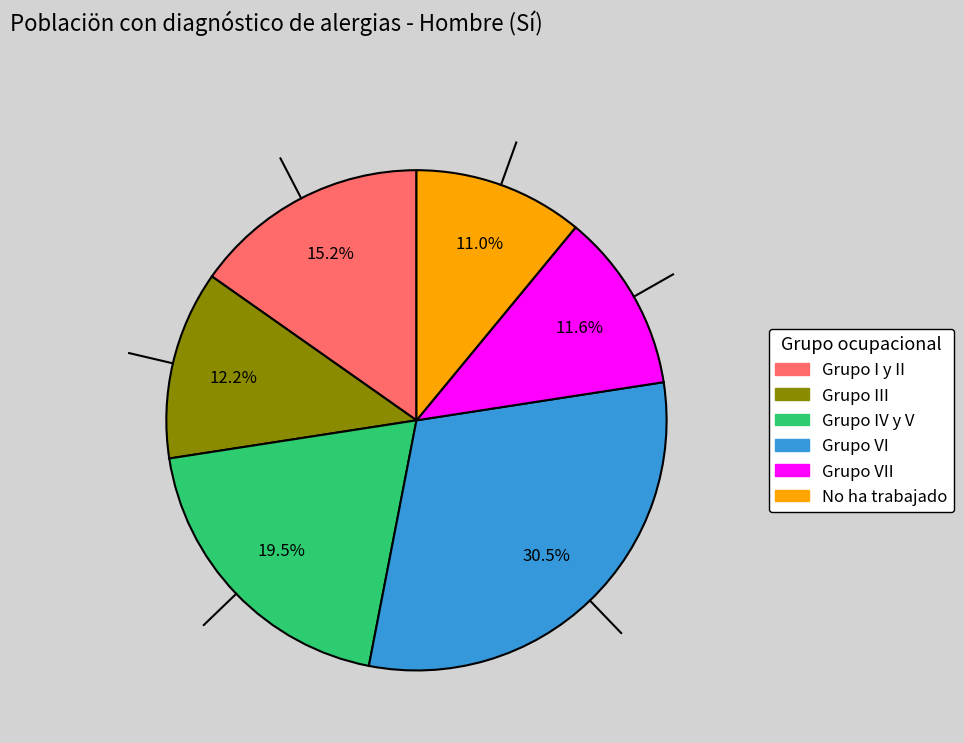

Is there any slice that represents more than half of the pie?

No